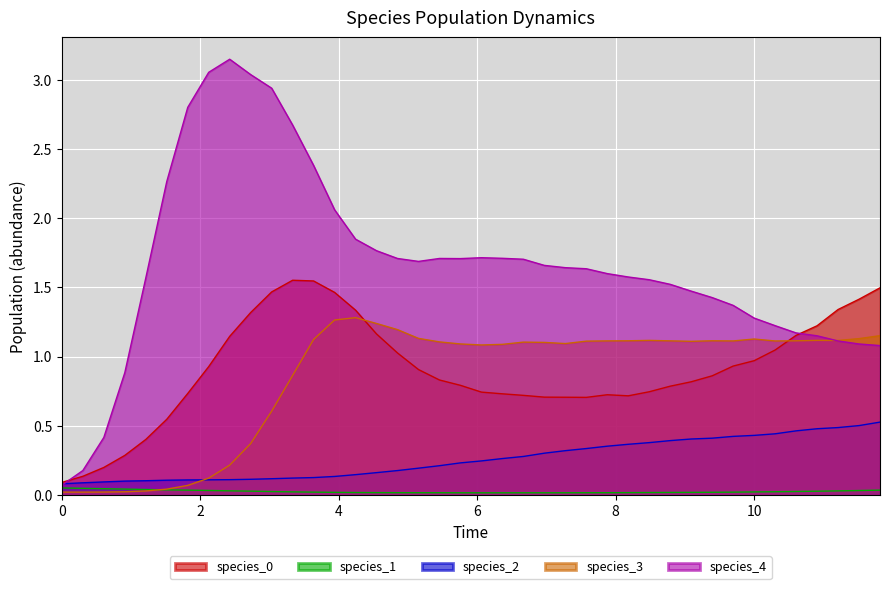

Which series has the largest total across all categories?

species_4